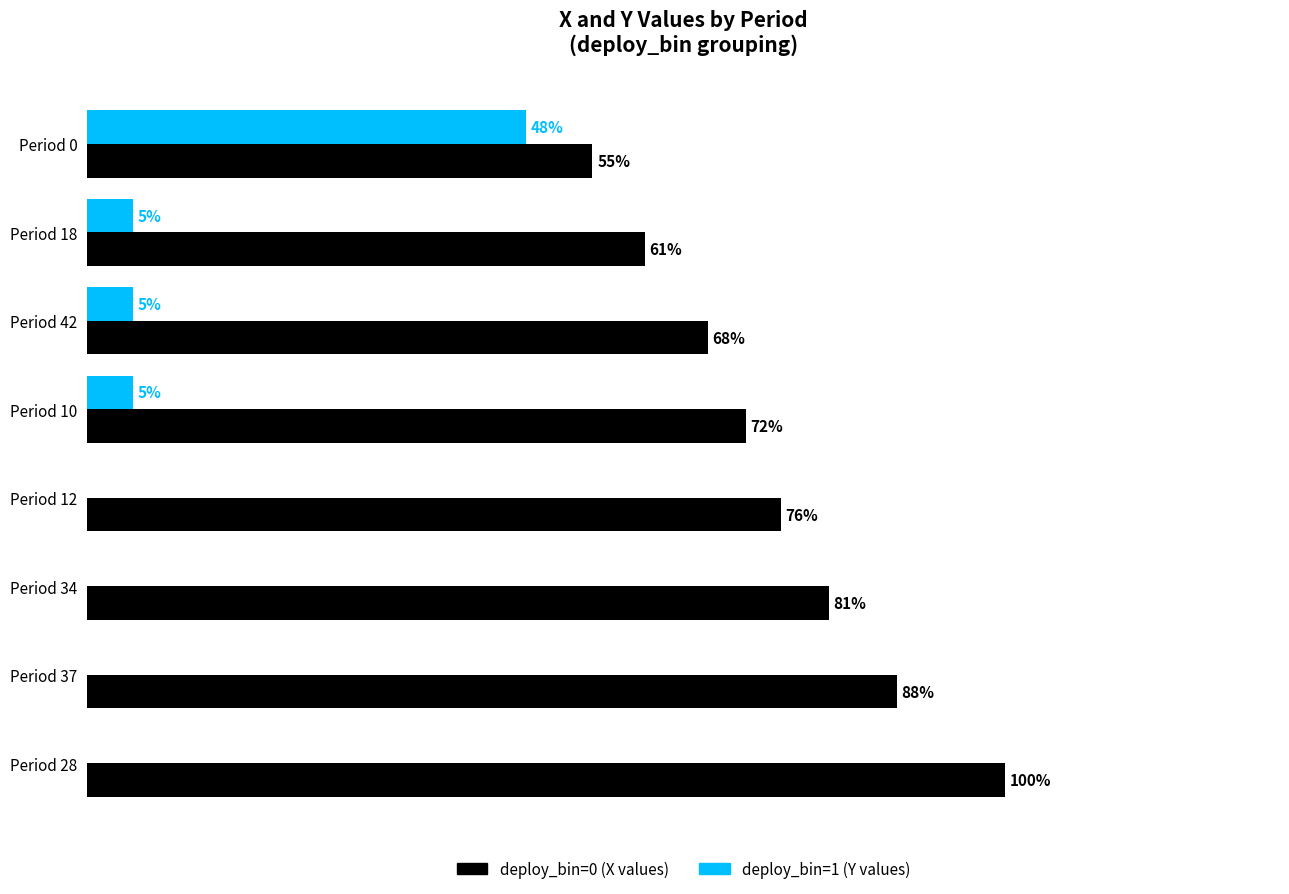

At which category is the sum across all series the highest?

Period 0